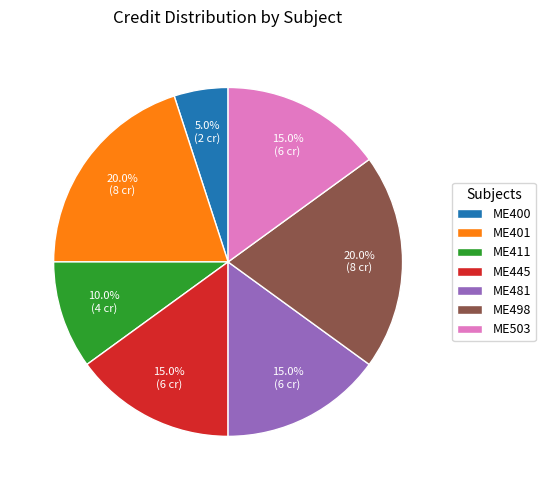

What percentage is NOT represented by ME400?

95.0%